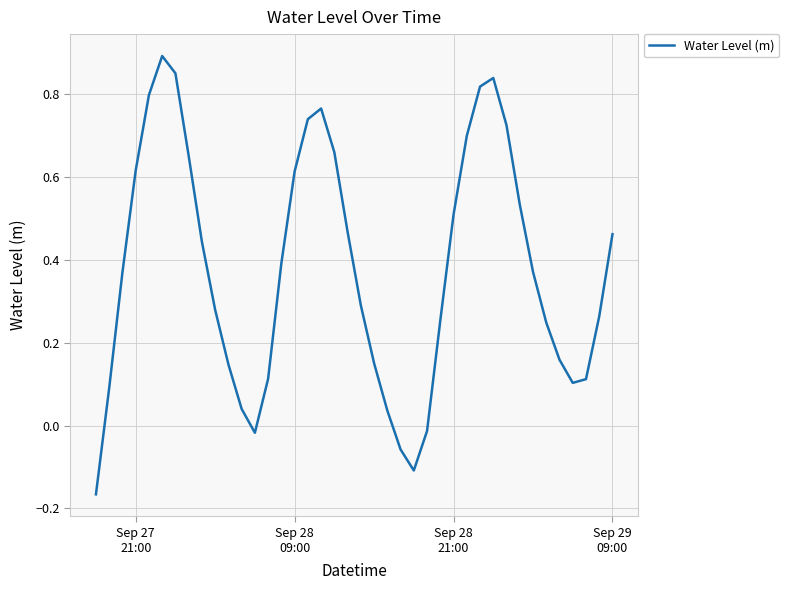

What is the maximum value shown in the chart?

0.9